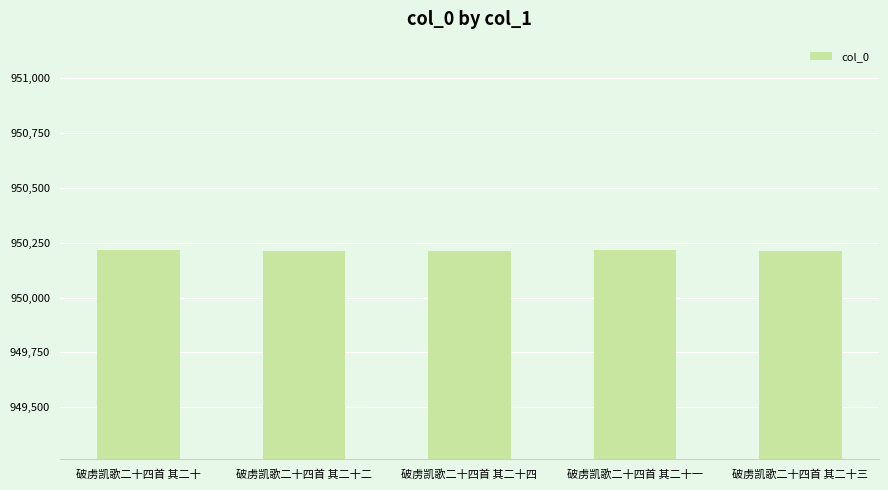

How many bars are there in total?

5